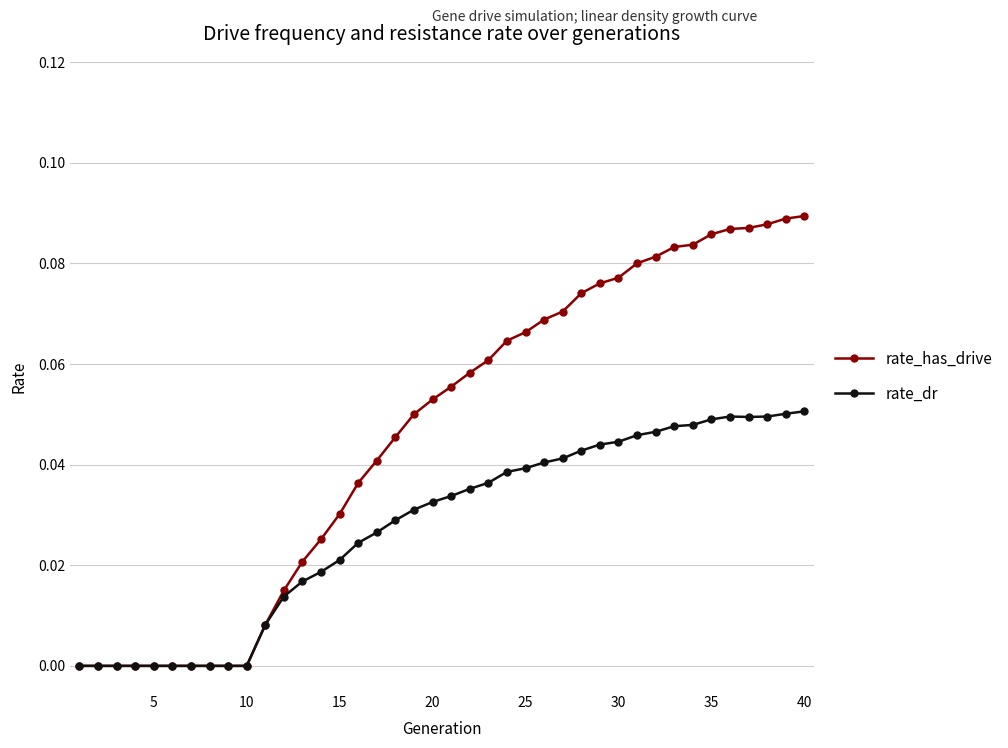

Which series has the largest total across all categories?

rate_has_drive